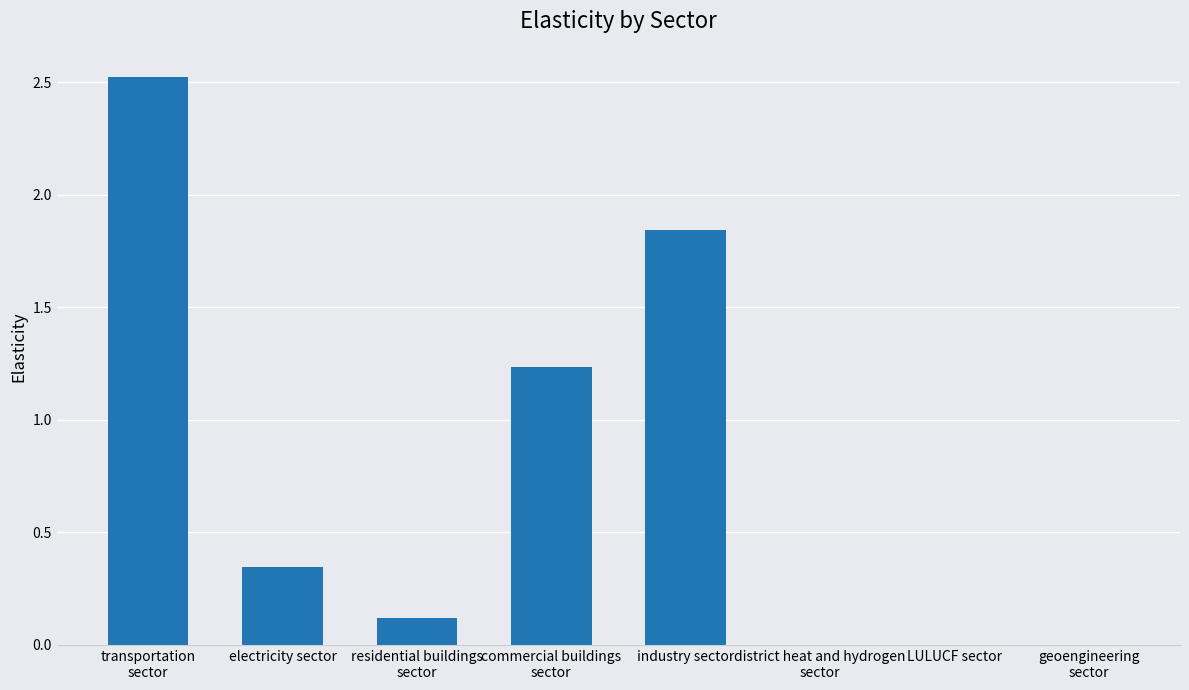

What is the sum of all values?

6.1